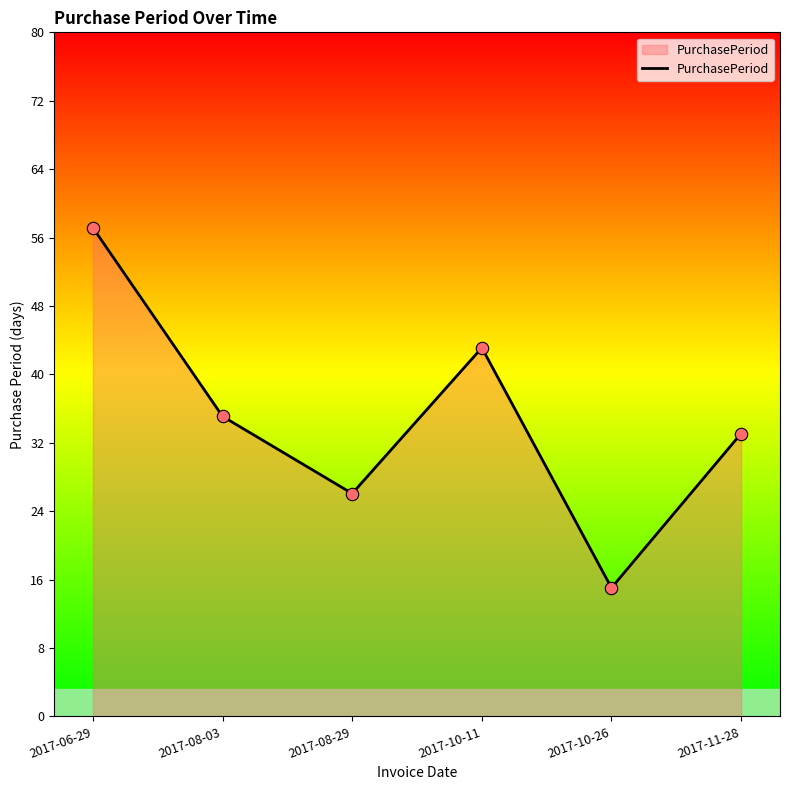

What is the change in value from 2017-08-29 to 2017-11-28?

+7